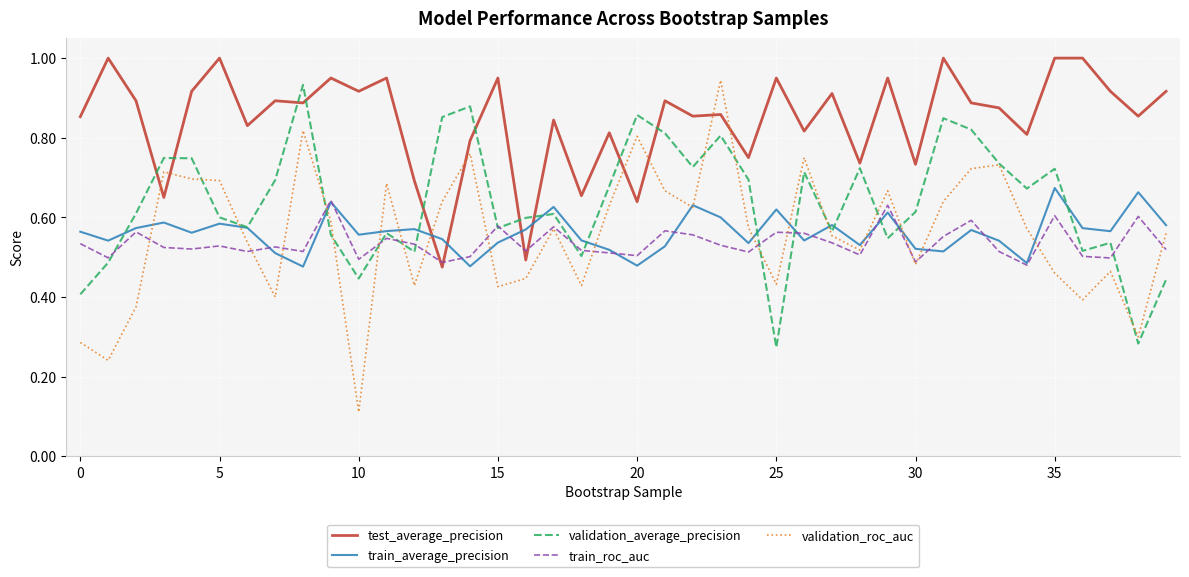

Which series has the widest spread of values?

validation_roc_auc